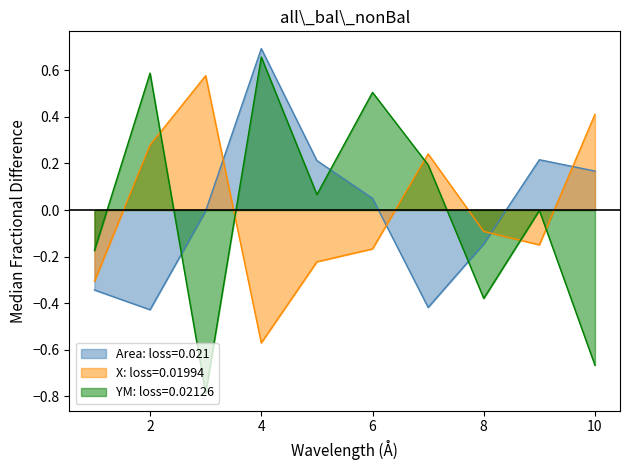

Which category has the highest value in the Area series?

4